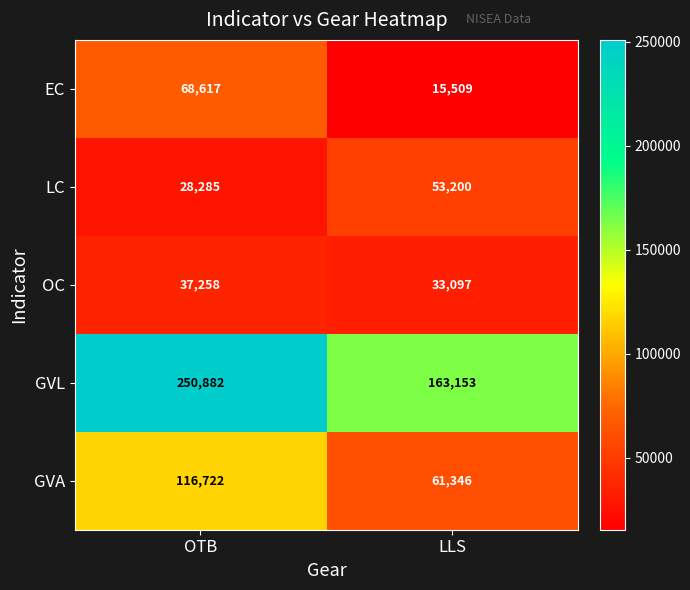

How many categories are shown in the chart?

2